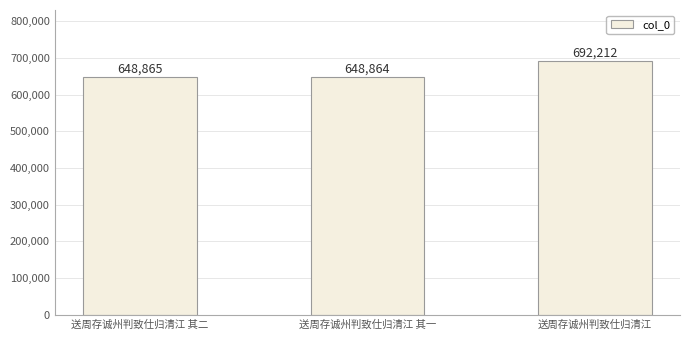

List the labels in order of value, smallest first.

送周存诚州判致仕归清江 其一, 送周存诚州判致仕归清江 其二, 送周存诚州判致仕归清江